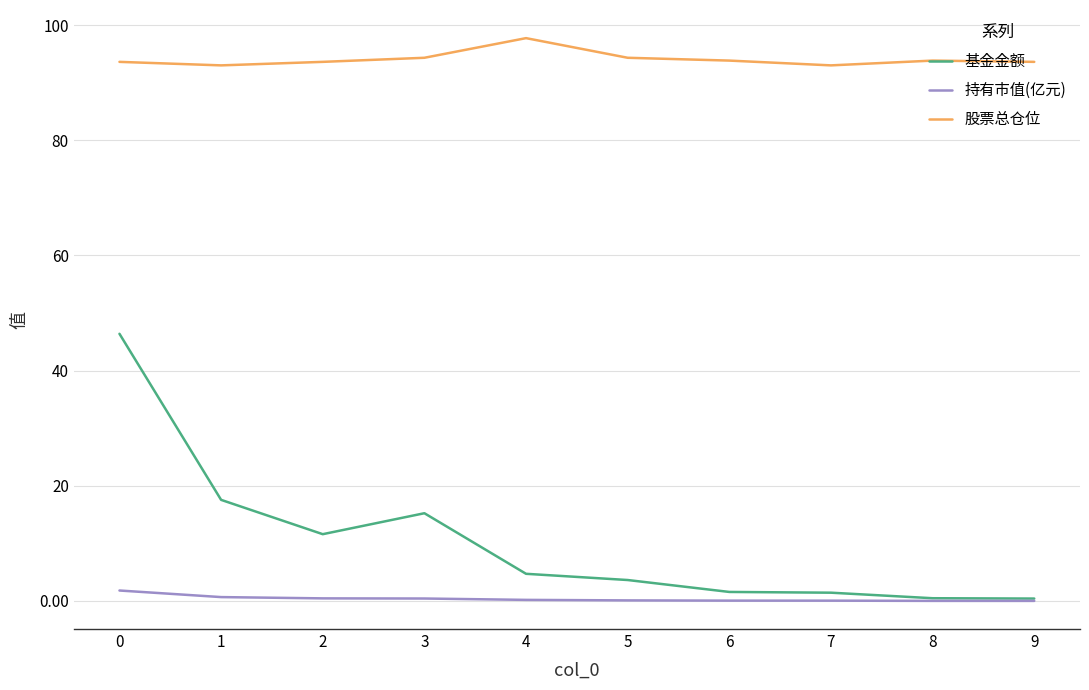

What is the spread (max minus min) of values at 7?

93.0